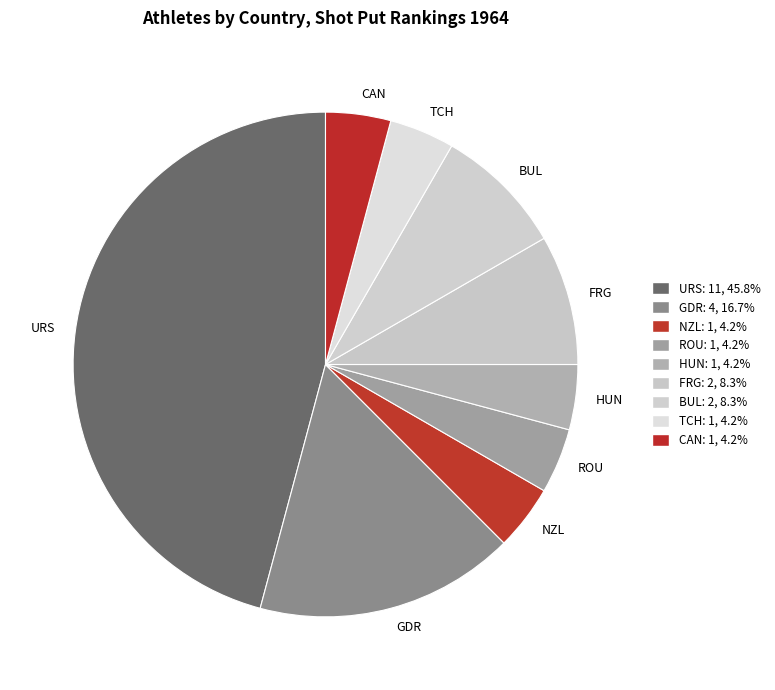

The GDR slice represents 17% of the pie. True or false?

True